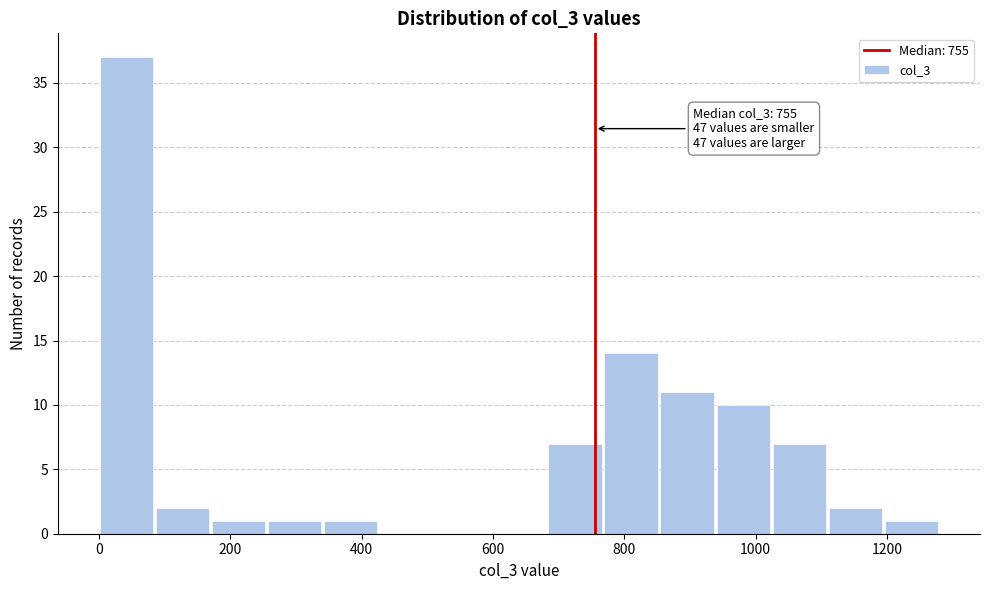

Over which range of the x-axis is the bar tallest?

0 to 80